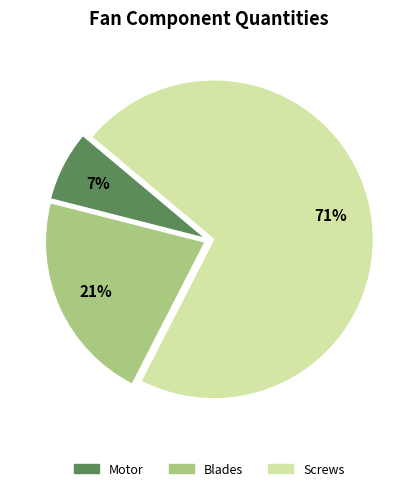

What percentage is the Blades slice, to the nearest percent?

21%